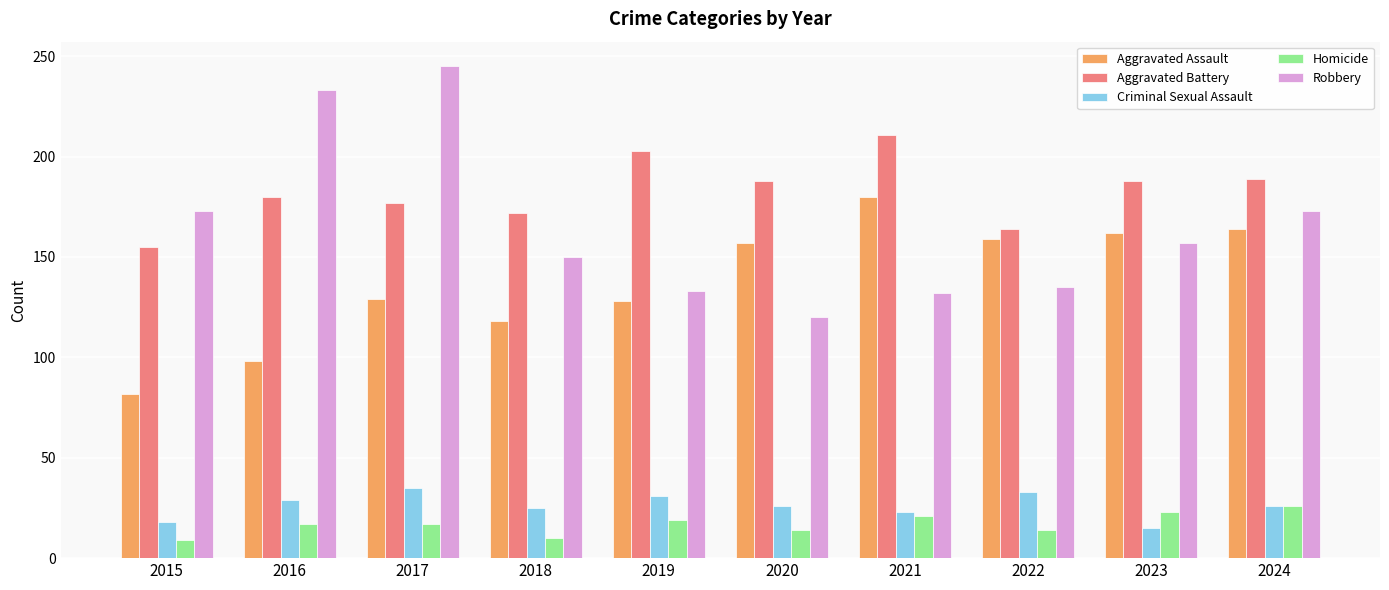

True or false: Homicide has a value of 19 at 2019.

True